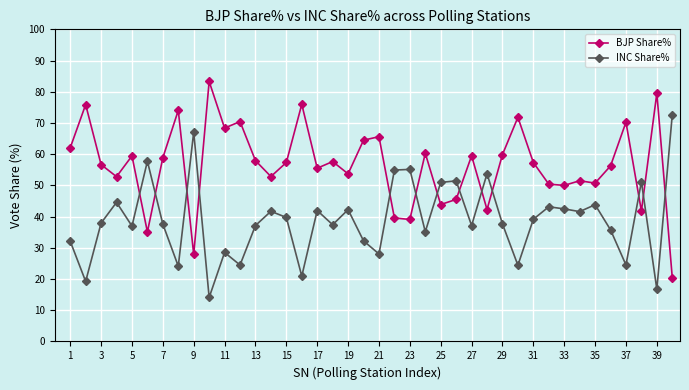

Which series has the largest total across all categories?

BJP Share%